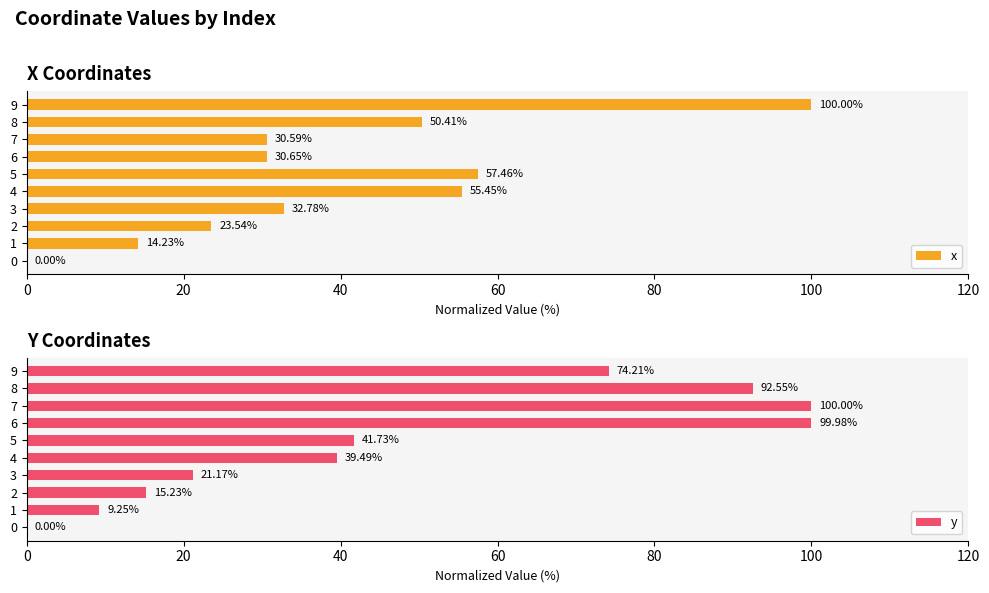

What is the average value of the y series?

49.4